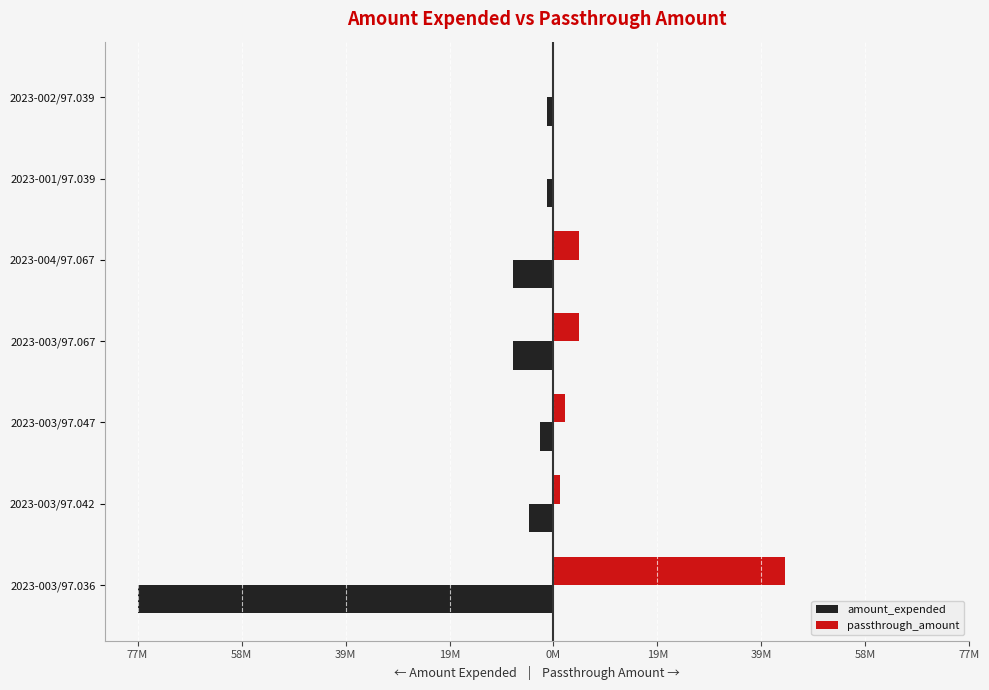

Rank the series by their average value, from lowest to highest.

amount_expended, passthrough_amount